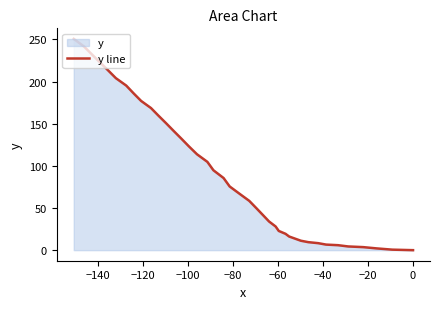

Count the number of data series in this chart.

1